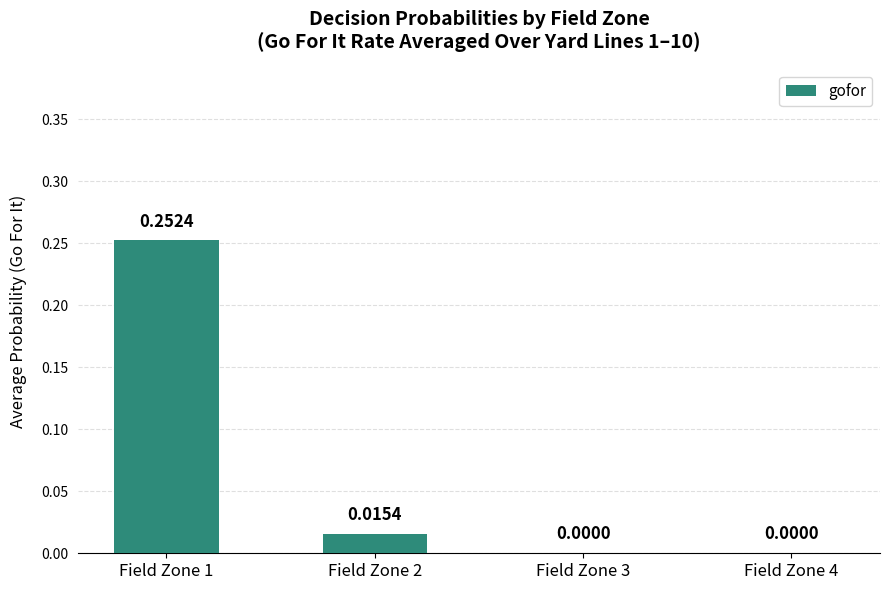

Which has a higher value, Field Zone 2 or Field Zone 1?

Field Zone 1